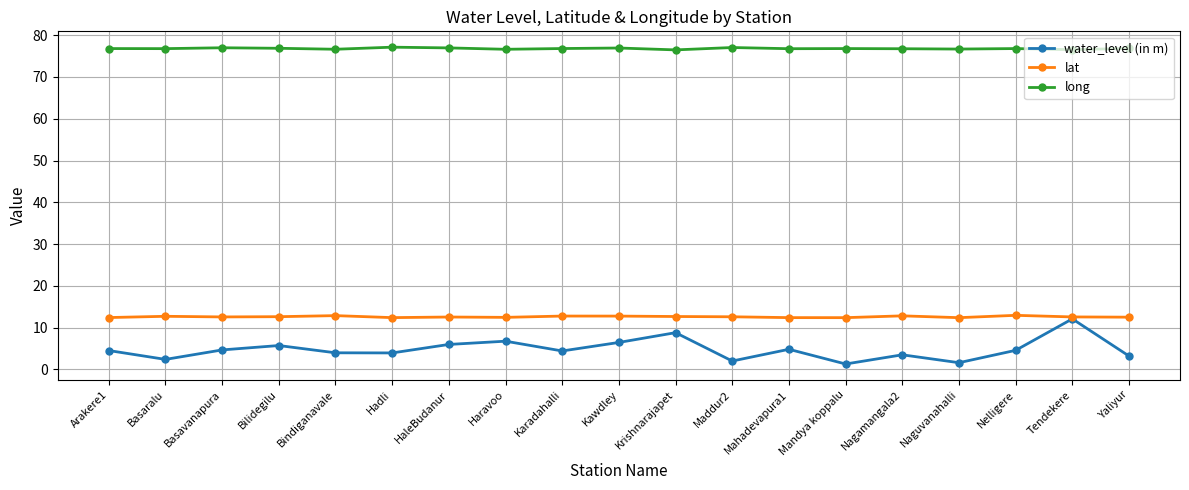

Rank the series at Mandya koppalu from highest to lowest value.

long, lat, water_level (in m)